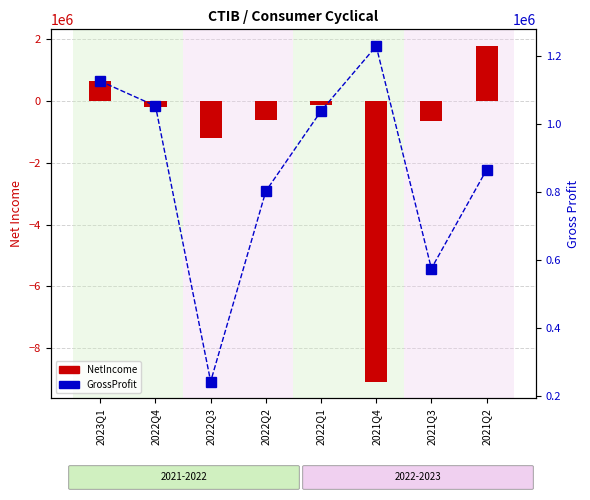

What is the label of the 8th bar from the right?

2023Q1